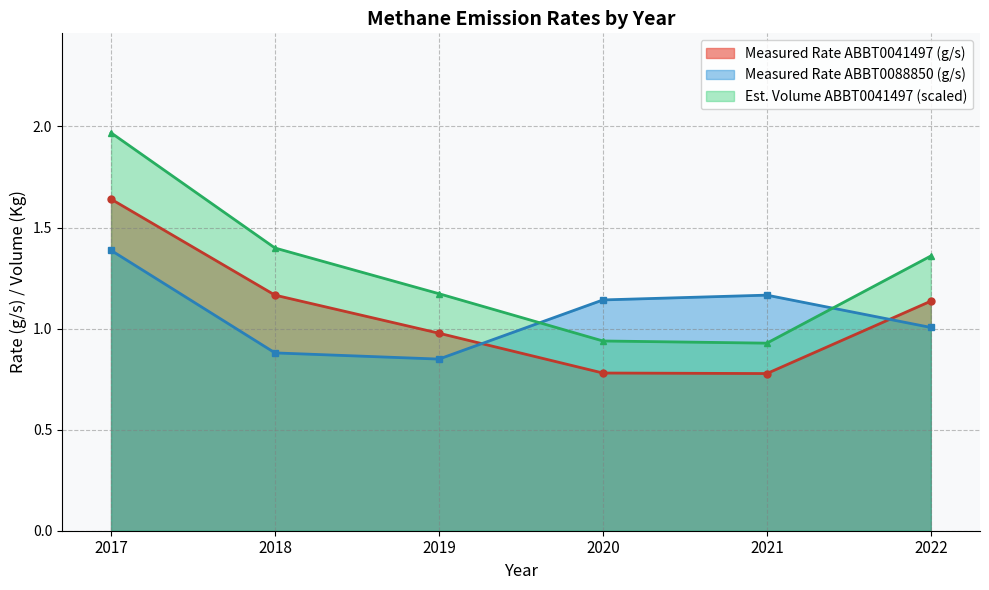

At which category is the sum across all series the highest?

2017